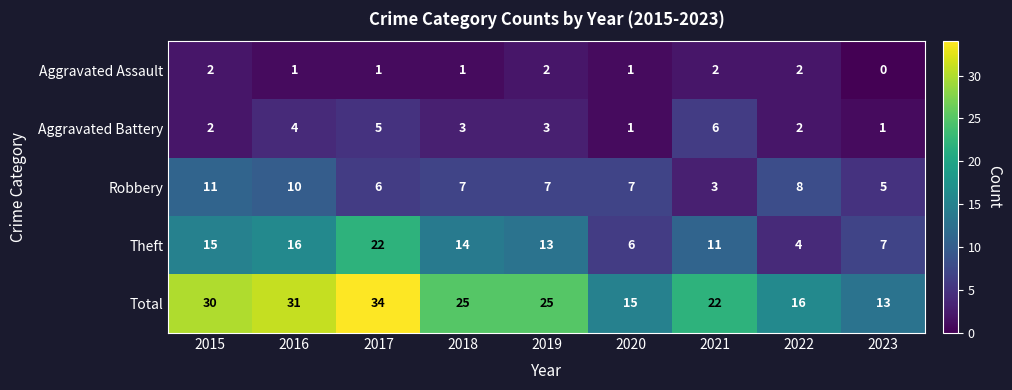

List the series in order of their peak value, lowest first.

Aggravated Assault, Aggravated Battery, Robbery, Theft, Total